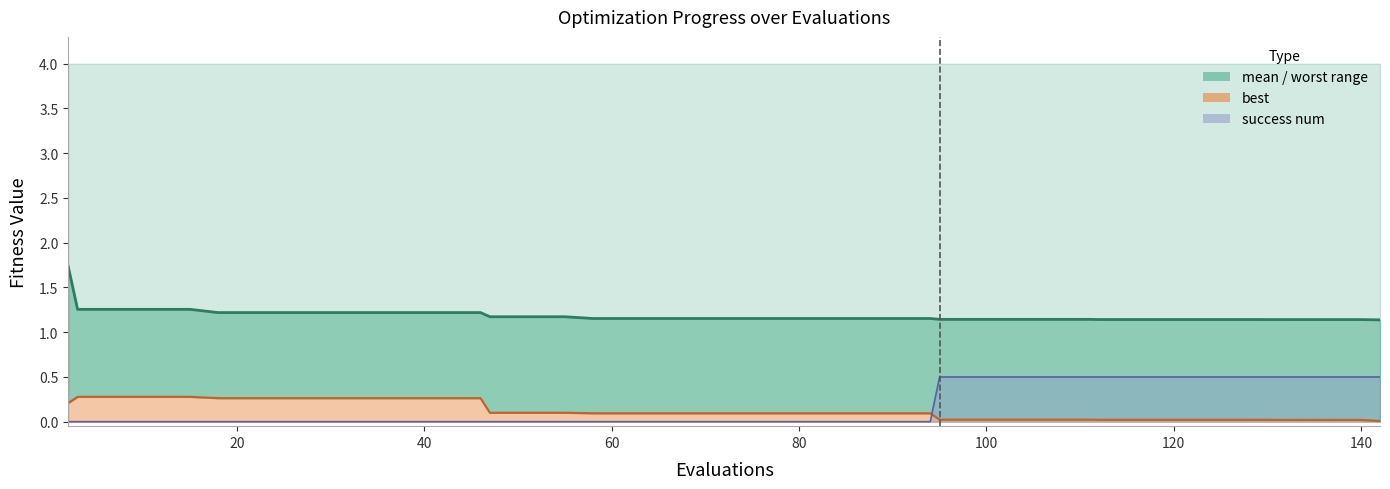

Which series has the largest total across all categories?

mean